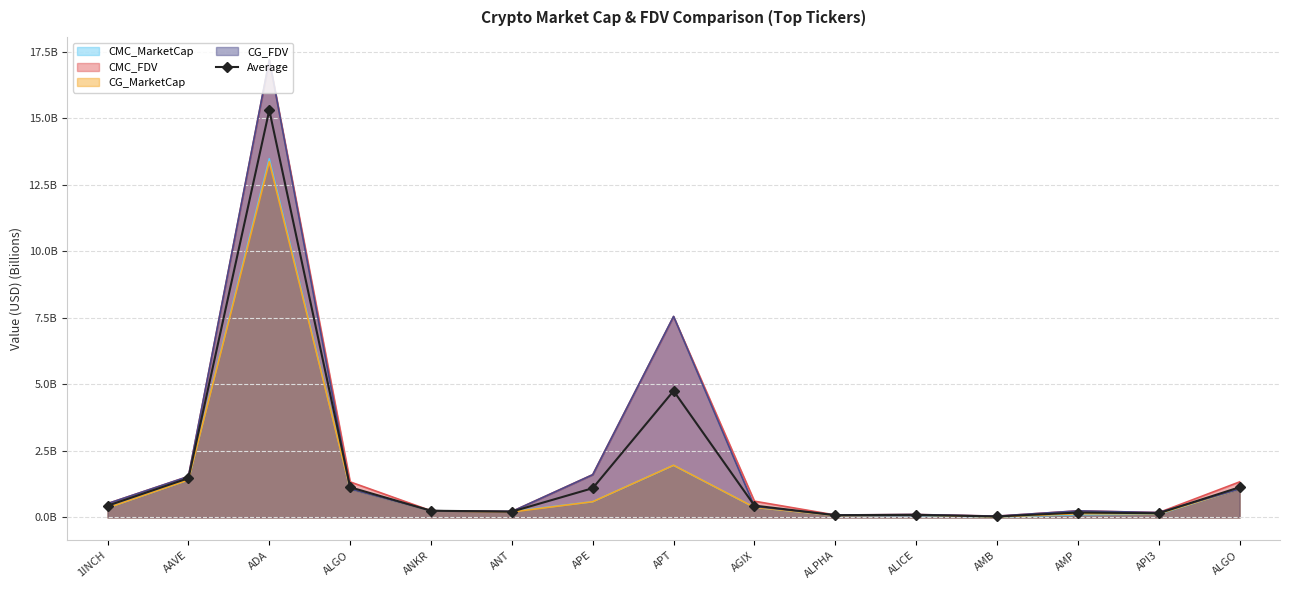

What is the label of the 11th point from the left?

ALICE